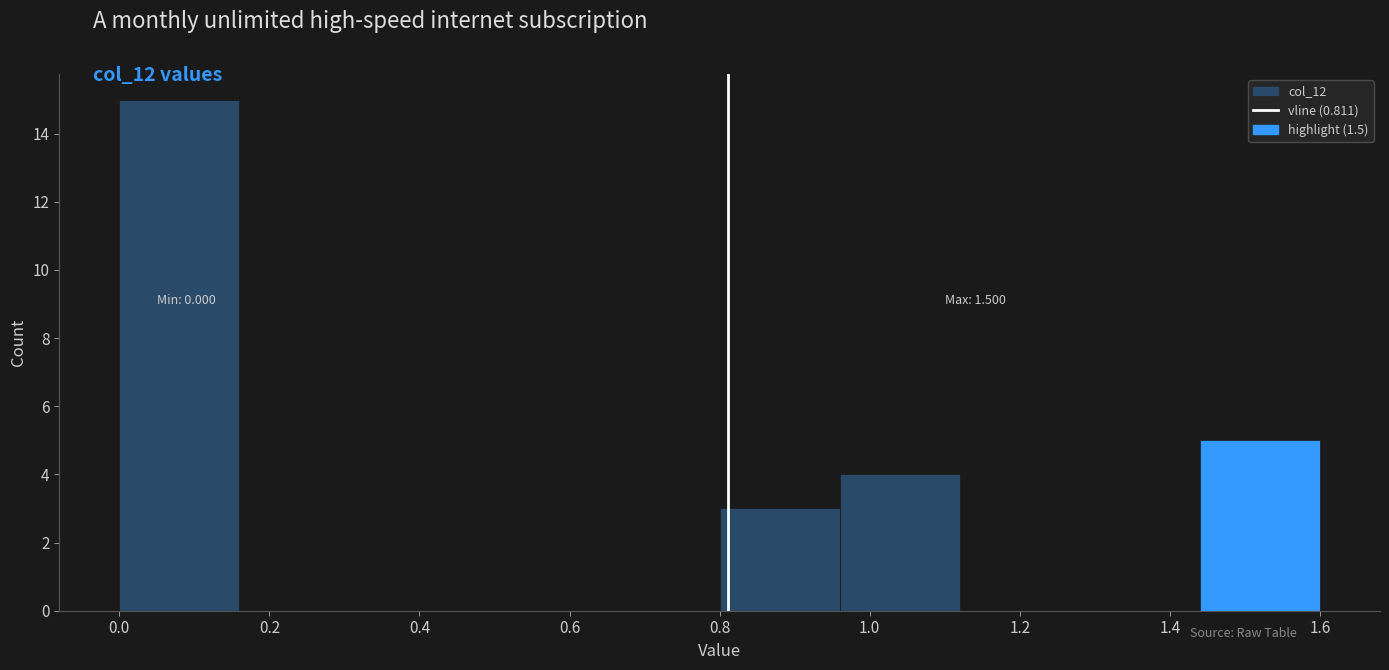

Which range on the x-axis has the tallest bar?

0.00 to 0.16